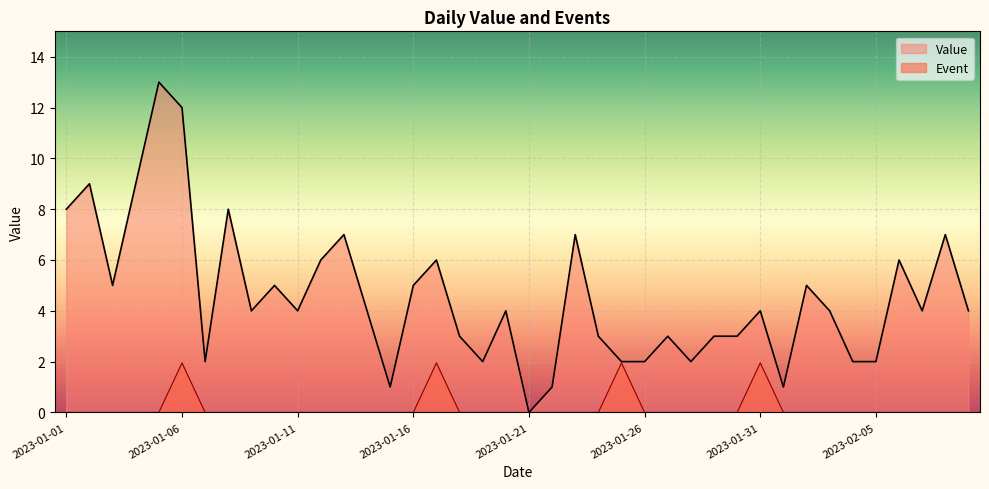

What is the sum of all Event values?

7.8